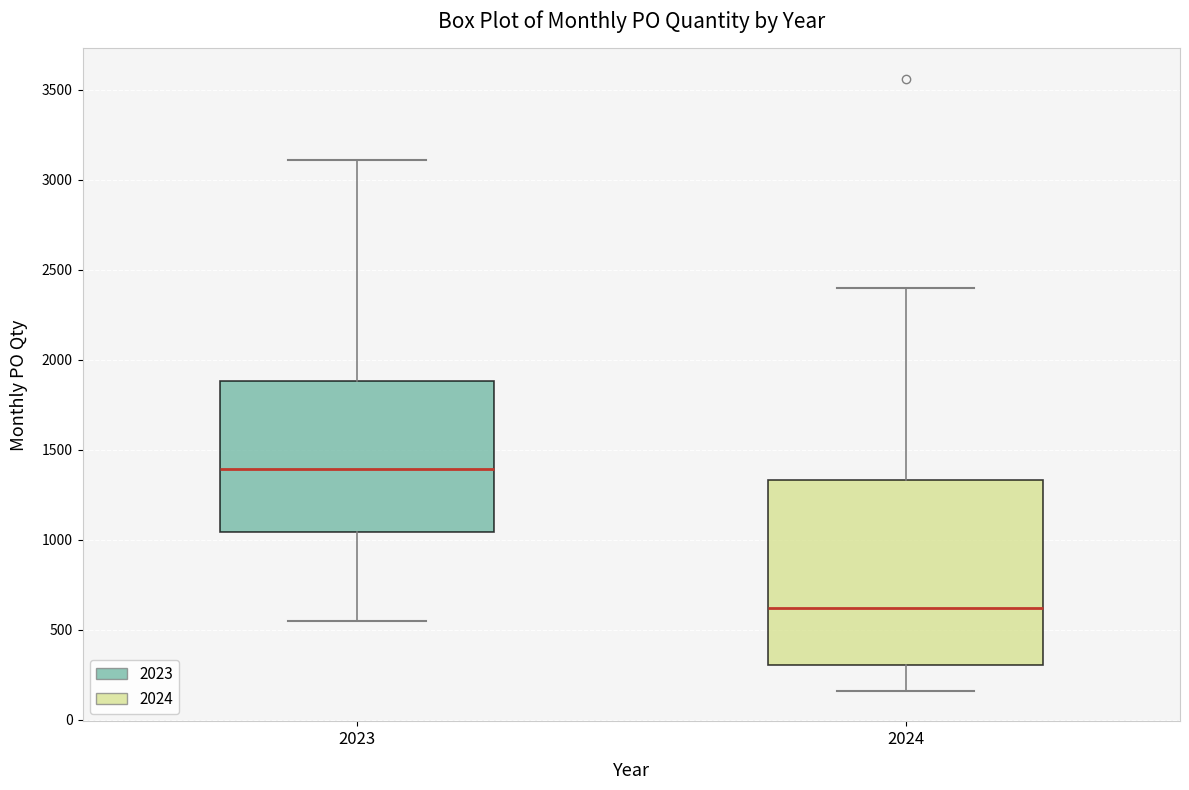

Reading left to right, read every box against the y-axis: the position of its median line, the range the box covers, and the ends of its whiskers. The values are not printed on the chart, so give them approximately, as read against the axis.

2023: median 1400, box 1050 to 1900, whiskers 550 to 3100
2024: median 600, box 300 to 1350, whiskers 150 to 2400